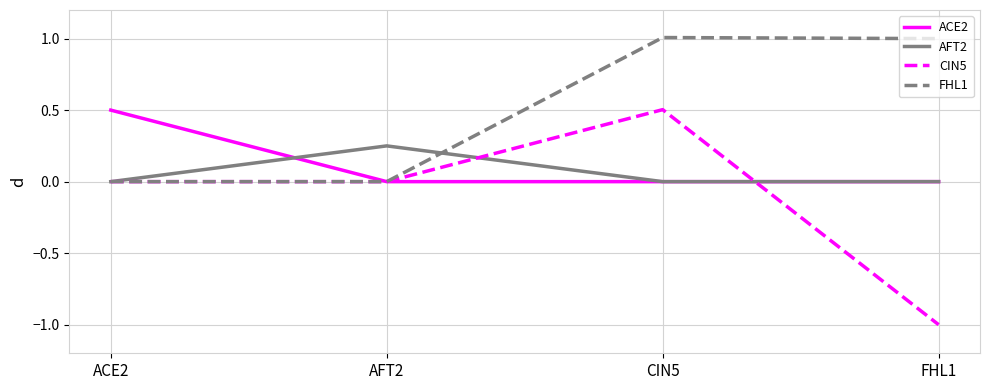

What position from the left is AFT2?

2